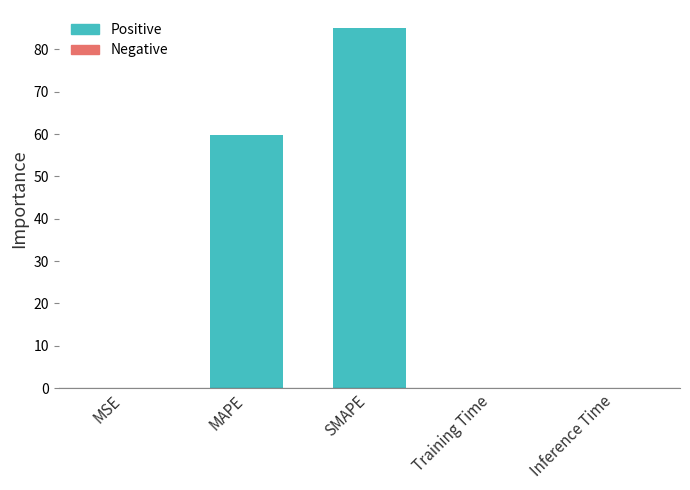

The chart shows a value of 59.7 at MAPE. True or false?

True